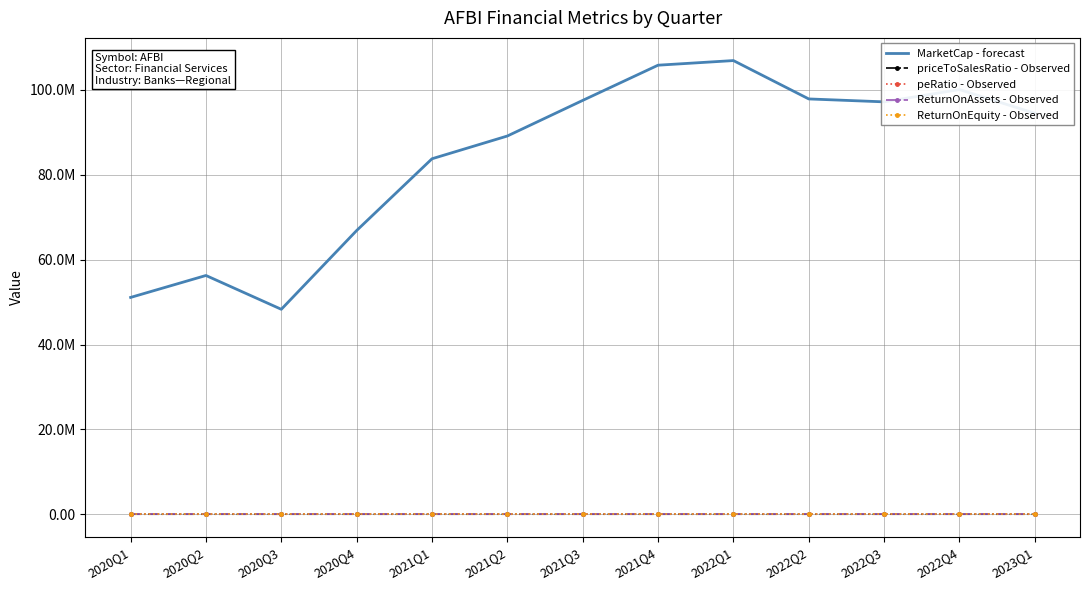

At how many categories does at least one series exceed 41312662?

13